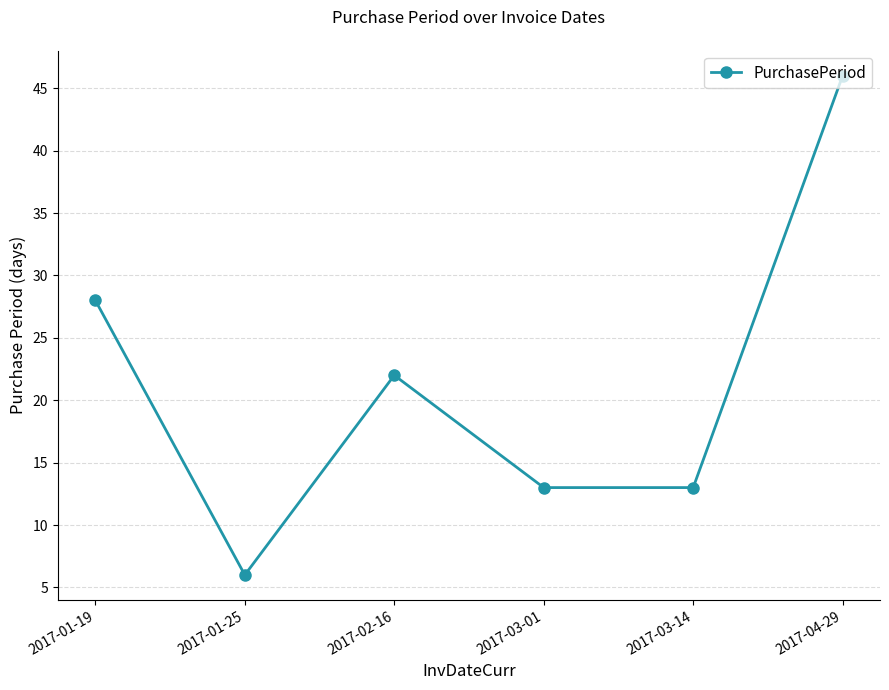

The value at 2017-01-25 is 10. True or false?

False